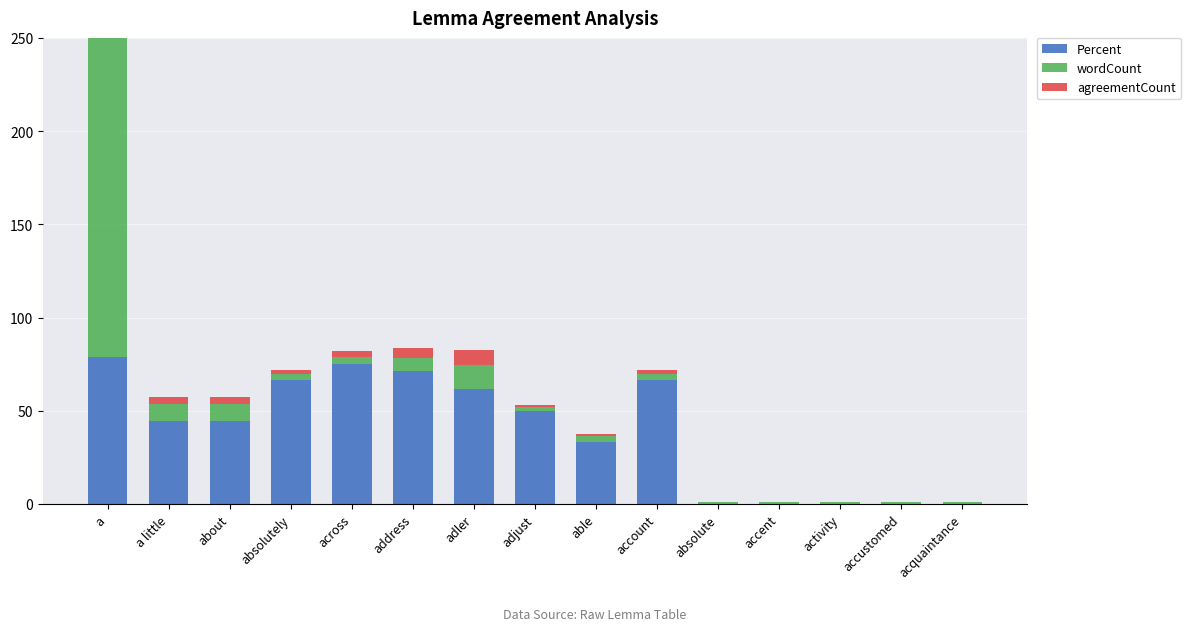

Reading right to left, transcribe all the data shown in this chart.

Percent: 0.0	0.0	0.0	0.0	0.0	66.7	33.3	50.0	61.5	71.4	75.0	66.7	44.4	44.4	79.0
wordCount: 1.0	1.0	1.0	1.0	1.0	3.0	3.0	2.0	13.0	7.0	4.0	3.0	9.0	9.0	224.0
agreementCount: 0.0	0.0	0.0	0.0	0.0	2.0	1.0	1.0	8.0	5.0	3.0	2.0	4.0	4.0	177.0